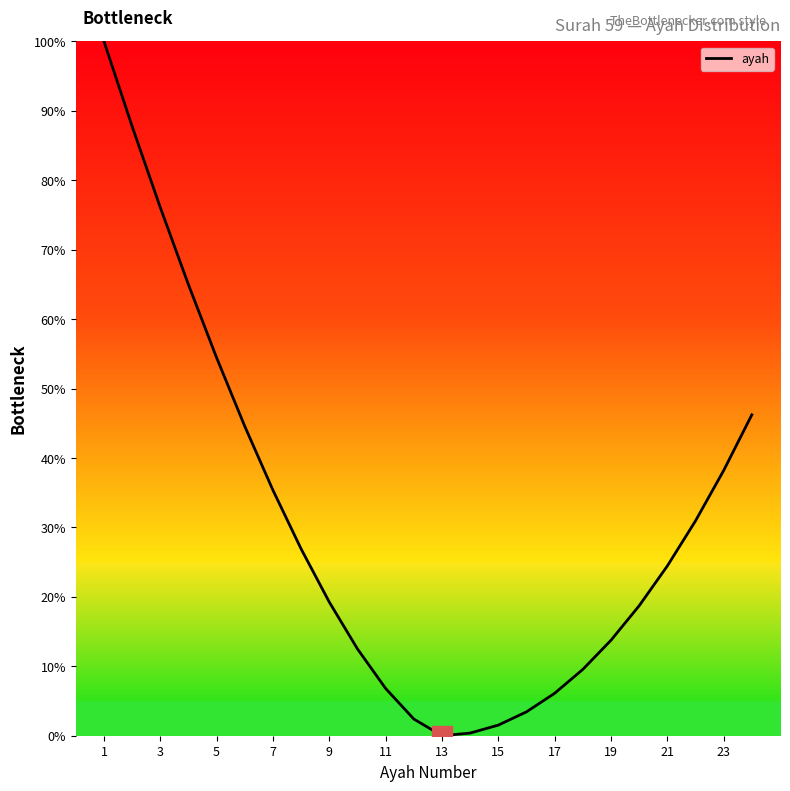

What is the difference between the maximum and minimum values?

100.0